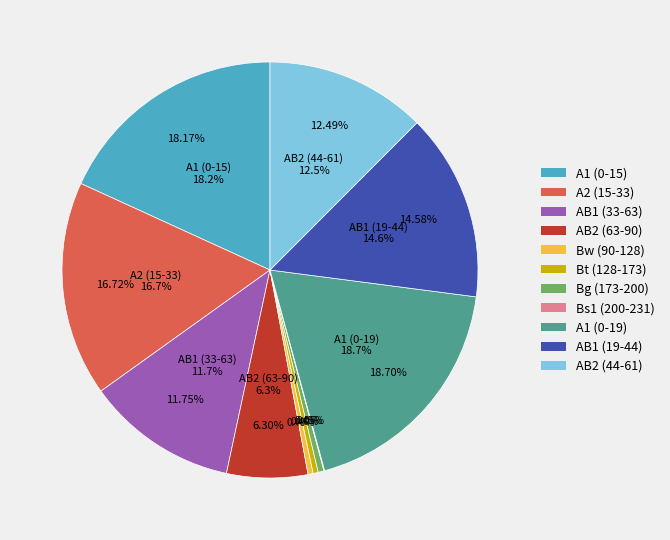

To the nearest percent, what is the difference between the AB2 (44-61) and AB2 (63-90) slice percentages?

6%